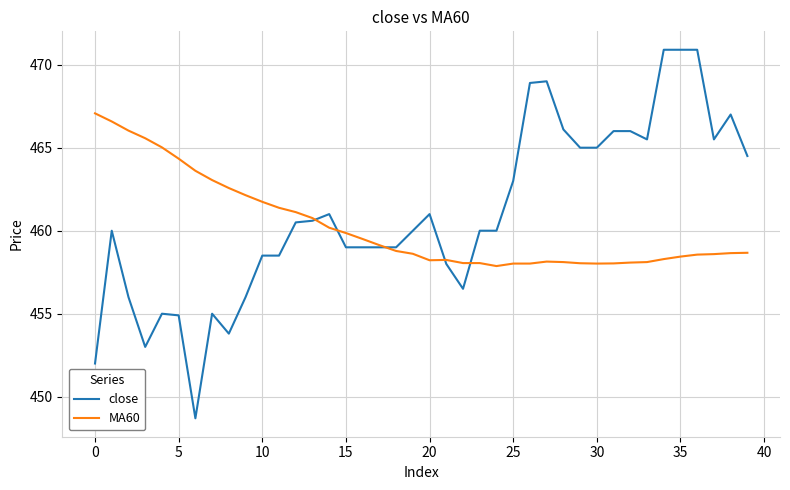

What is the lowest value of the close series?

448.7